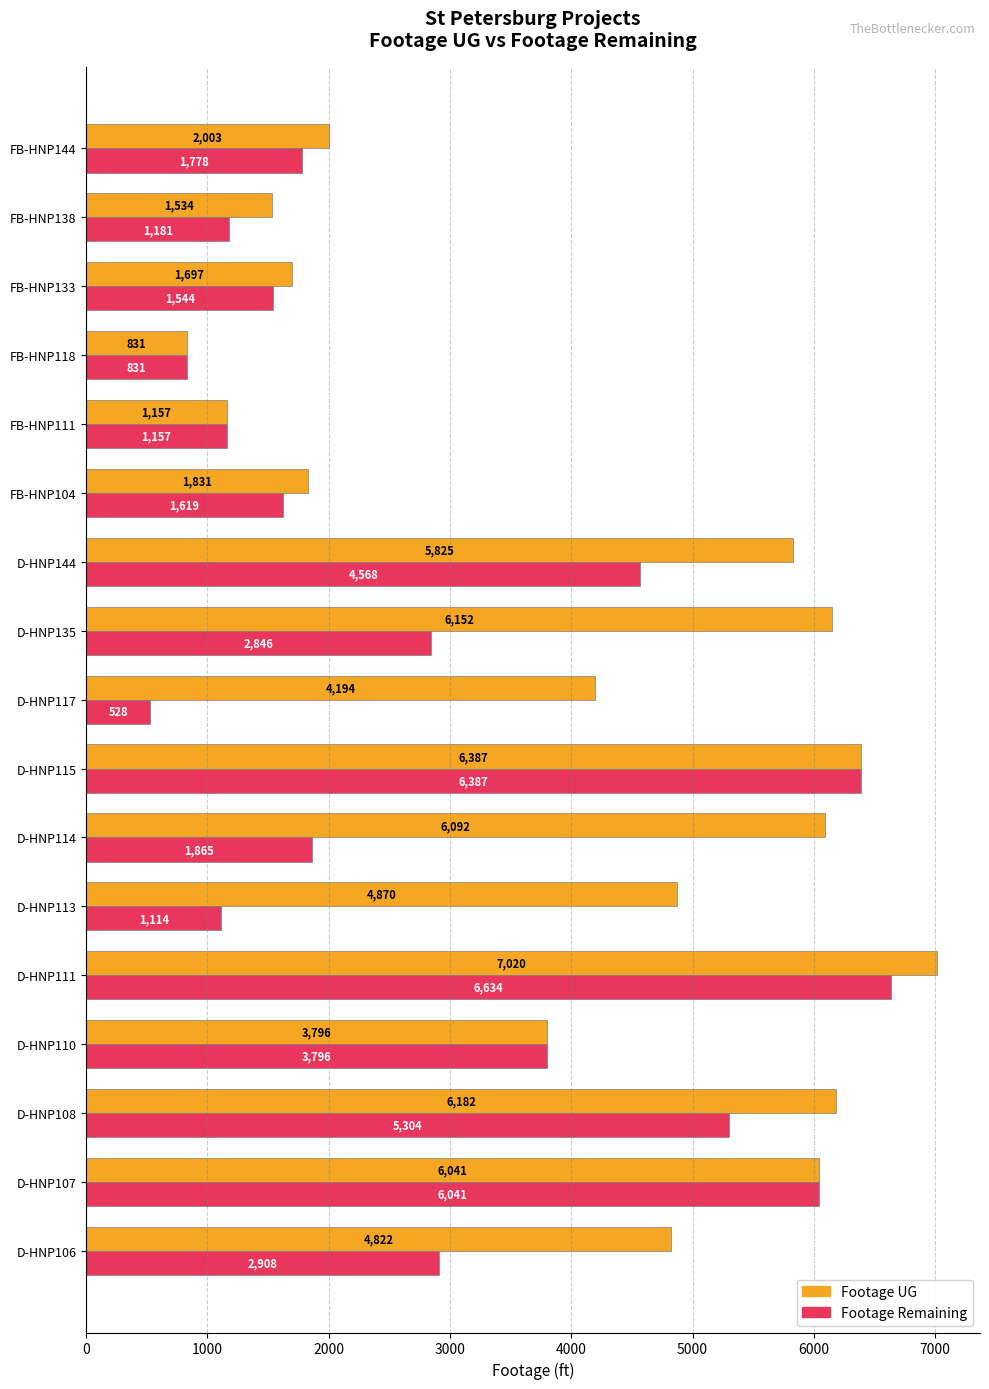

The value of Footage Remaining at D-HNP114 is 1865. True or false?

True